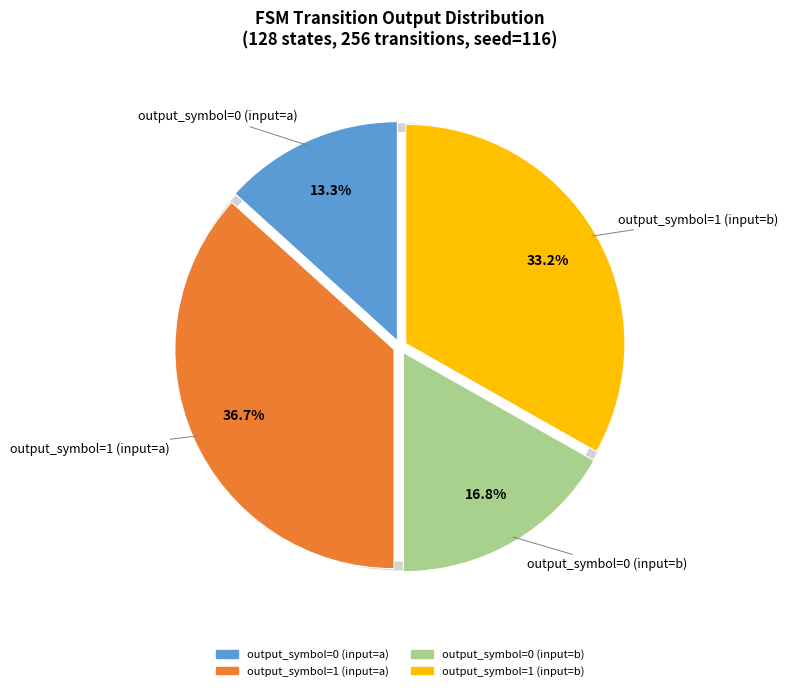

What is the smallest slice in the pie chart?

output_symbol=0 (input=a)